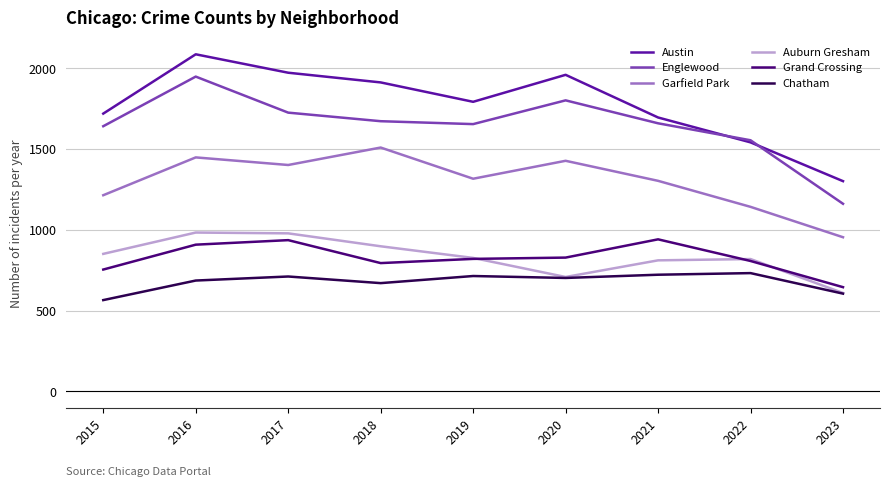

Which series has the largest range (max minus min)?

Englewood